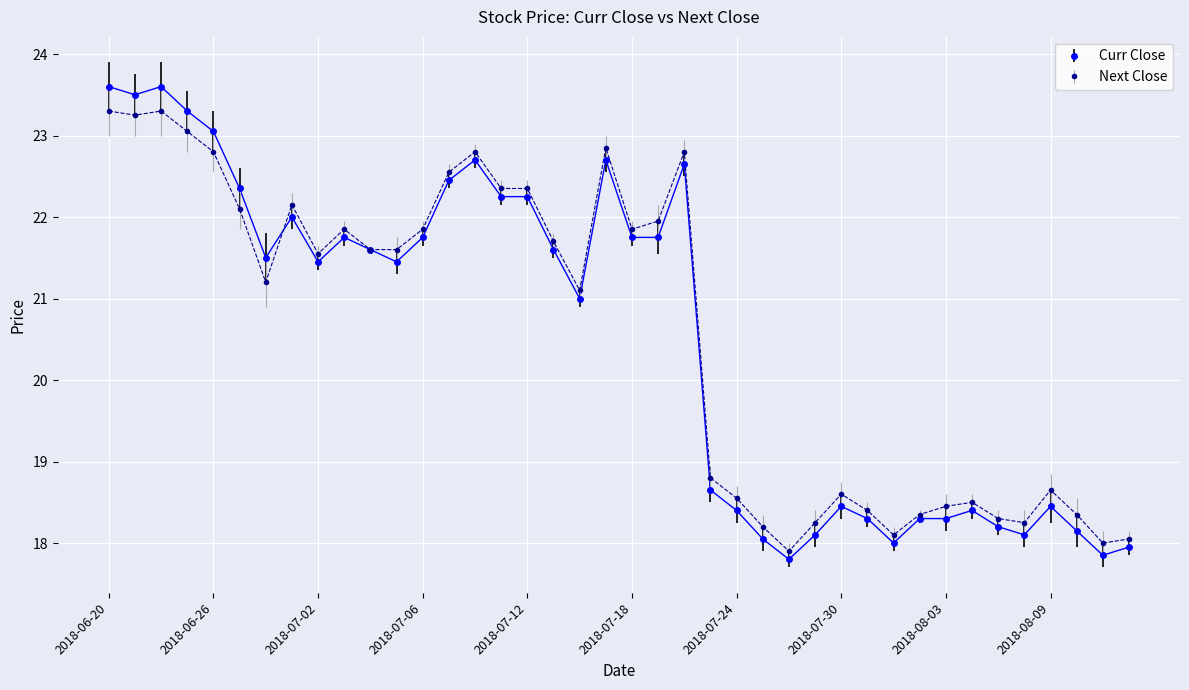

True or false: Next Close has more than 0 points higher than both neighbors.

True